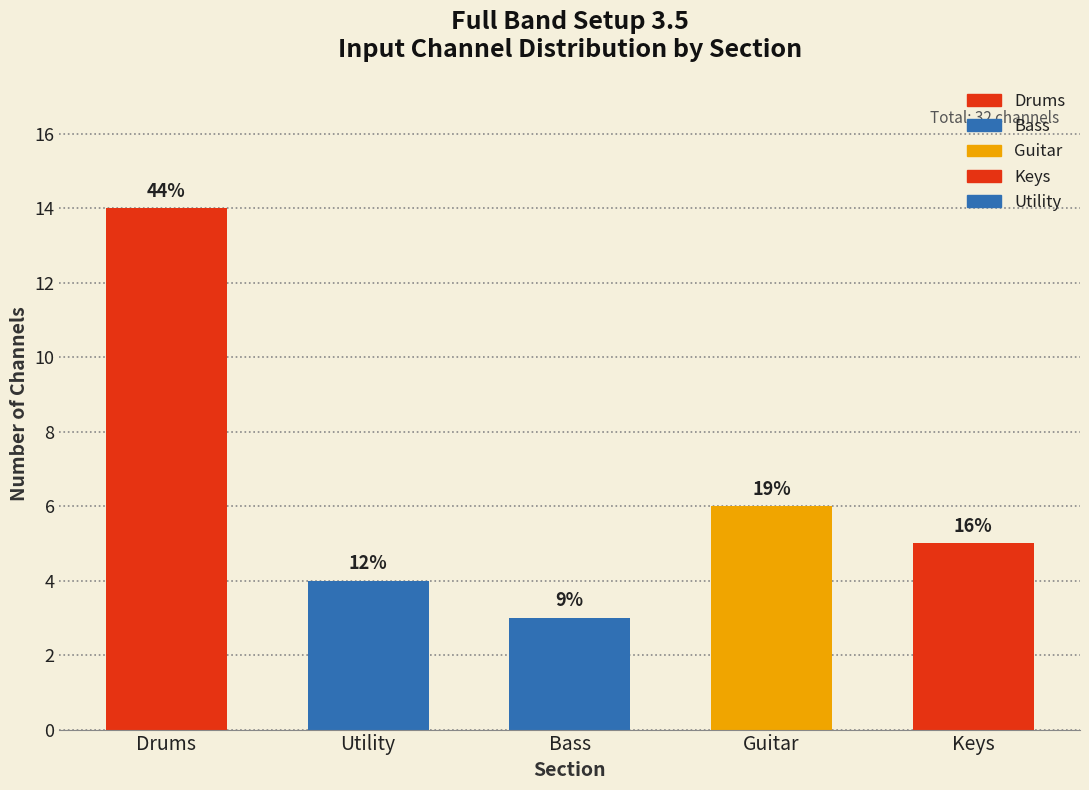

Are the bars horizontal?

No